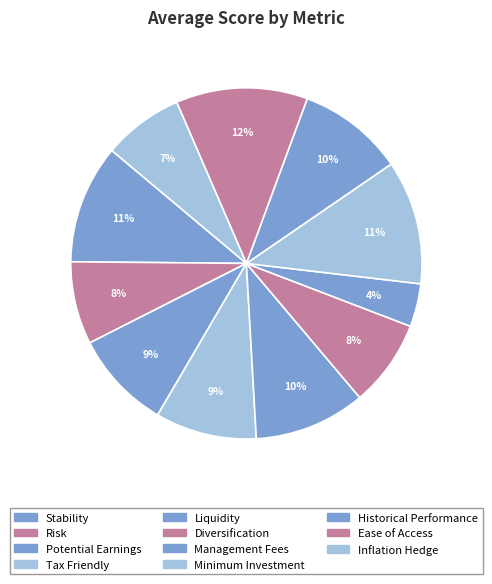

True or false: Minimum Investment accounts for 17% of the total.

False